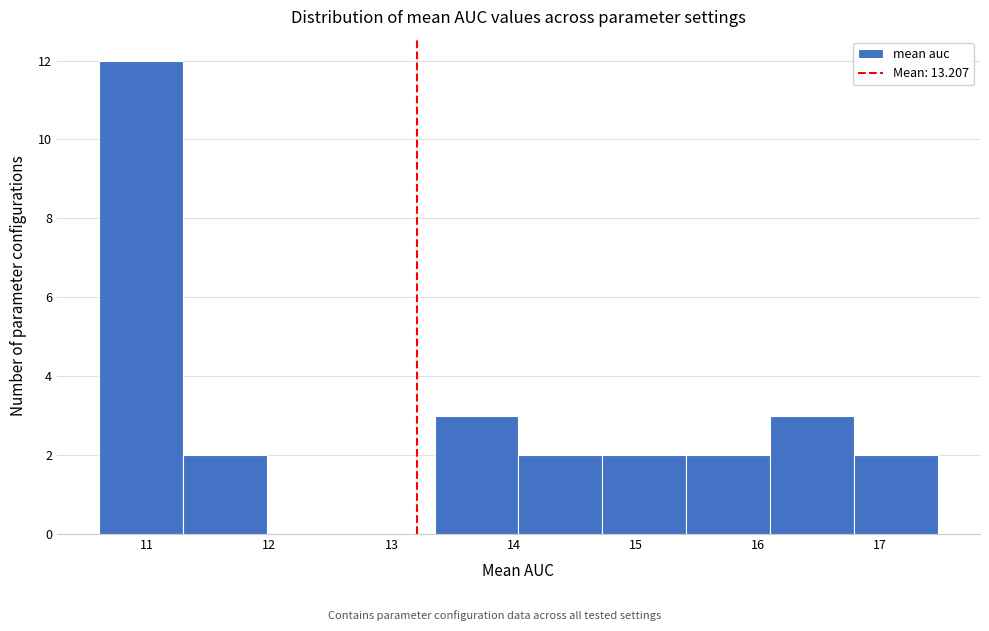

What is the height of the bar covering 14.7 to 15.4 on the x-axis? Neither the bar edges nor the heights are printed on the chart, so give them approximately, as read against the axes.

2